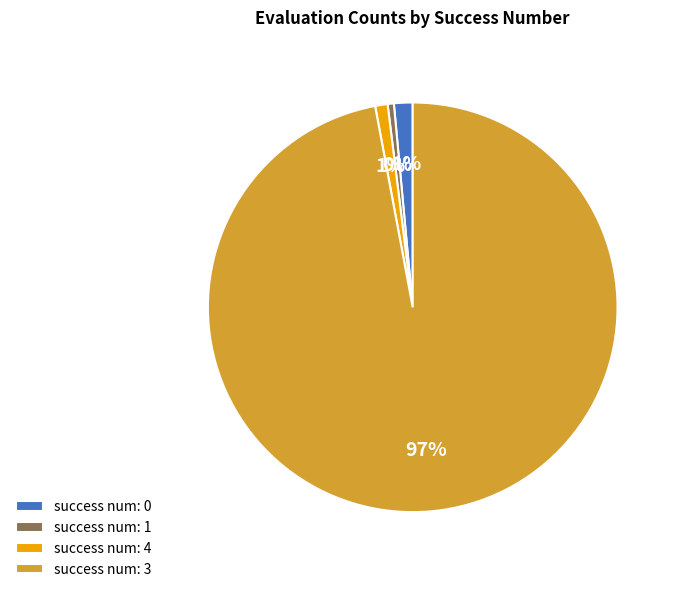

Do success num: 1 and success num: 0 together represent more than half of the pie?

No